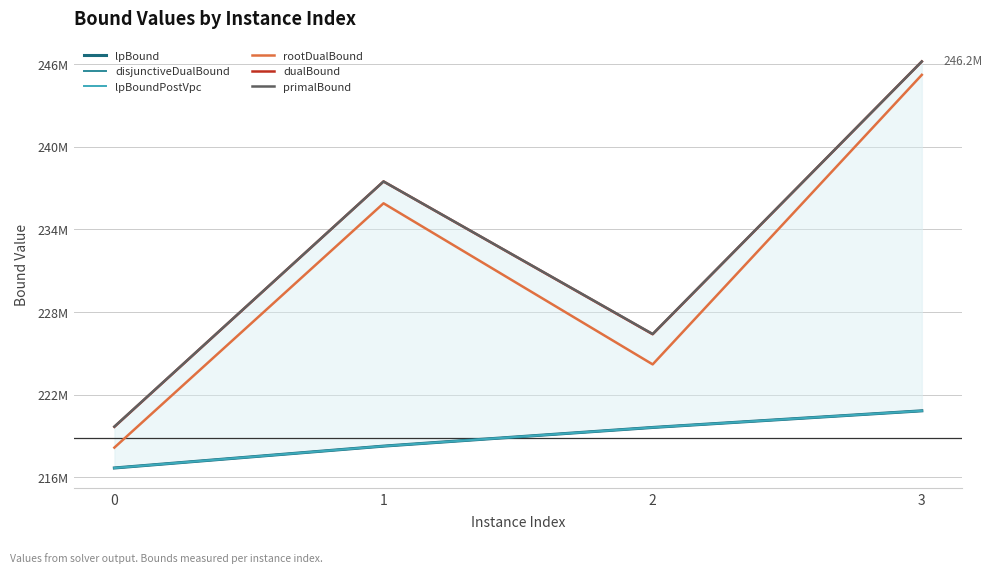

Where is rootDualBound nearest to the value 231688531?

1